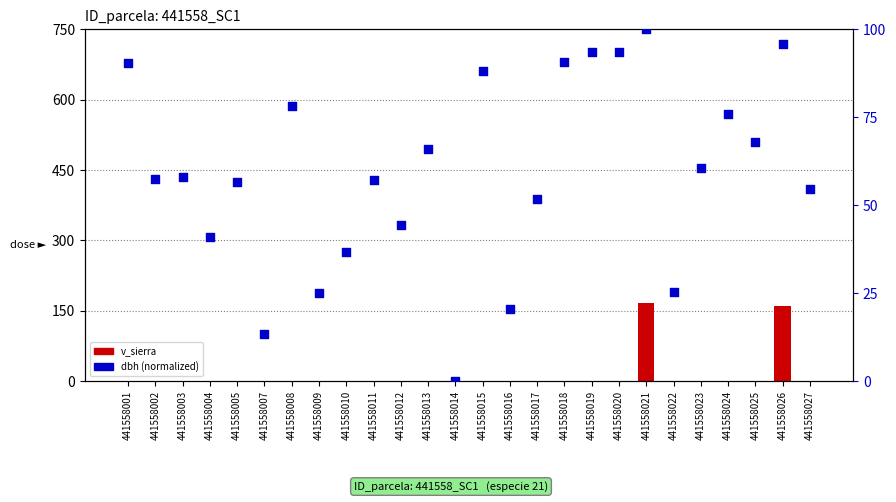

At how many categories does at least one series exceed 71?

9